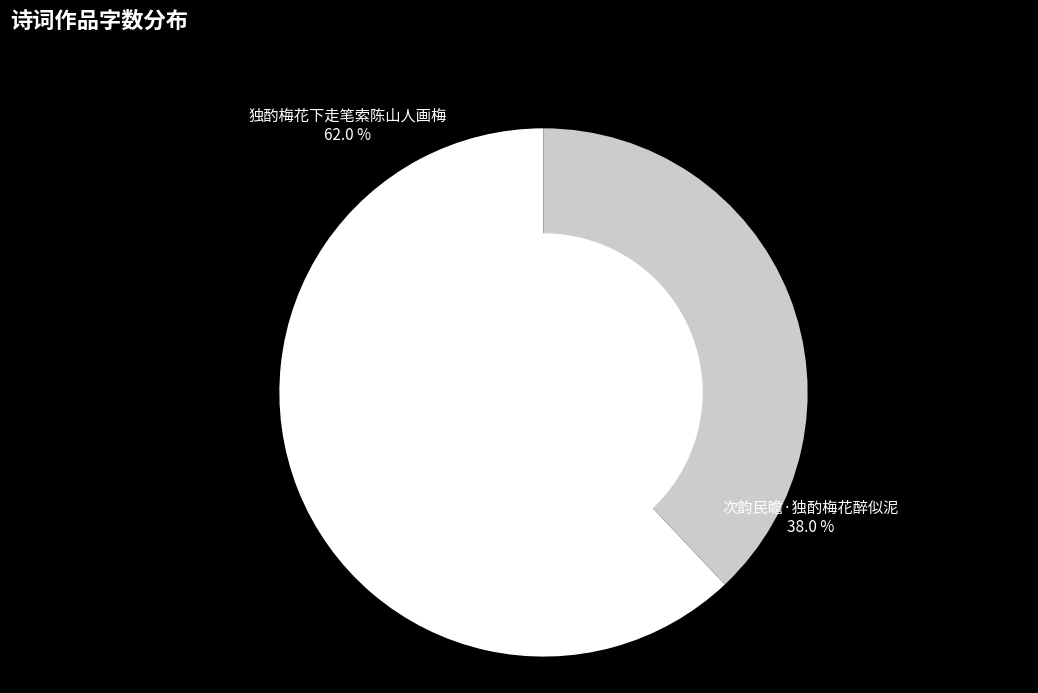

Between 次韵民瞻·独酌梅花醉似泥 and 独酌梅花下走笔索陈山人画梅, which is larger?

独酌梅花下走笔索陈山人画梅